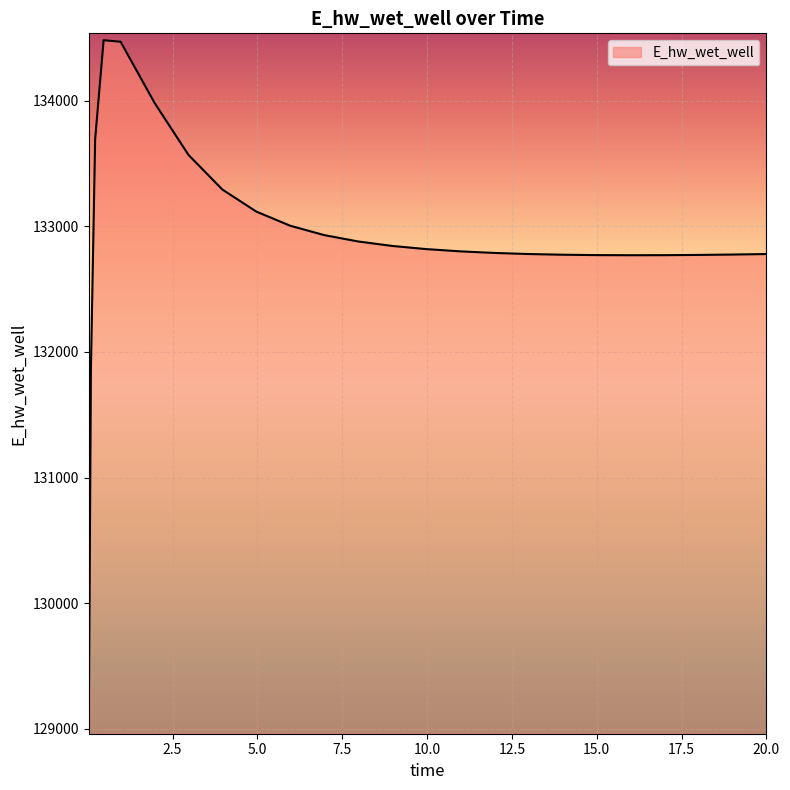

What is the difference between the maximum and minimum values?

5466.1